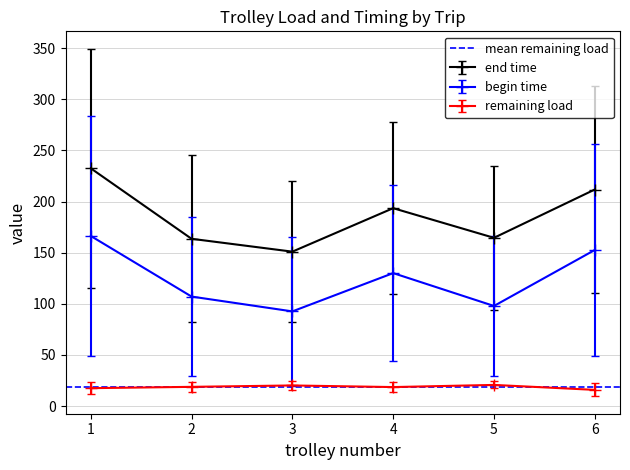

List the series in order of their peak value, highest first.

end time, begin time, remaining load